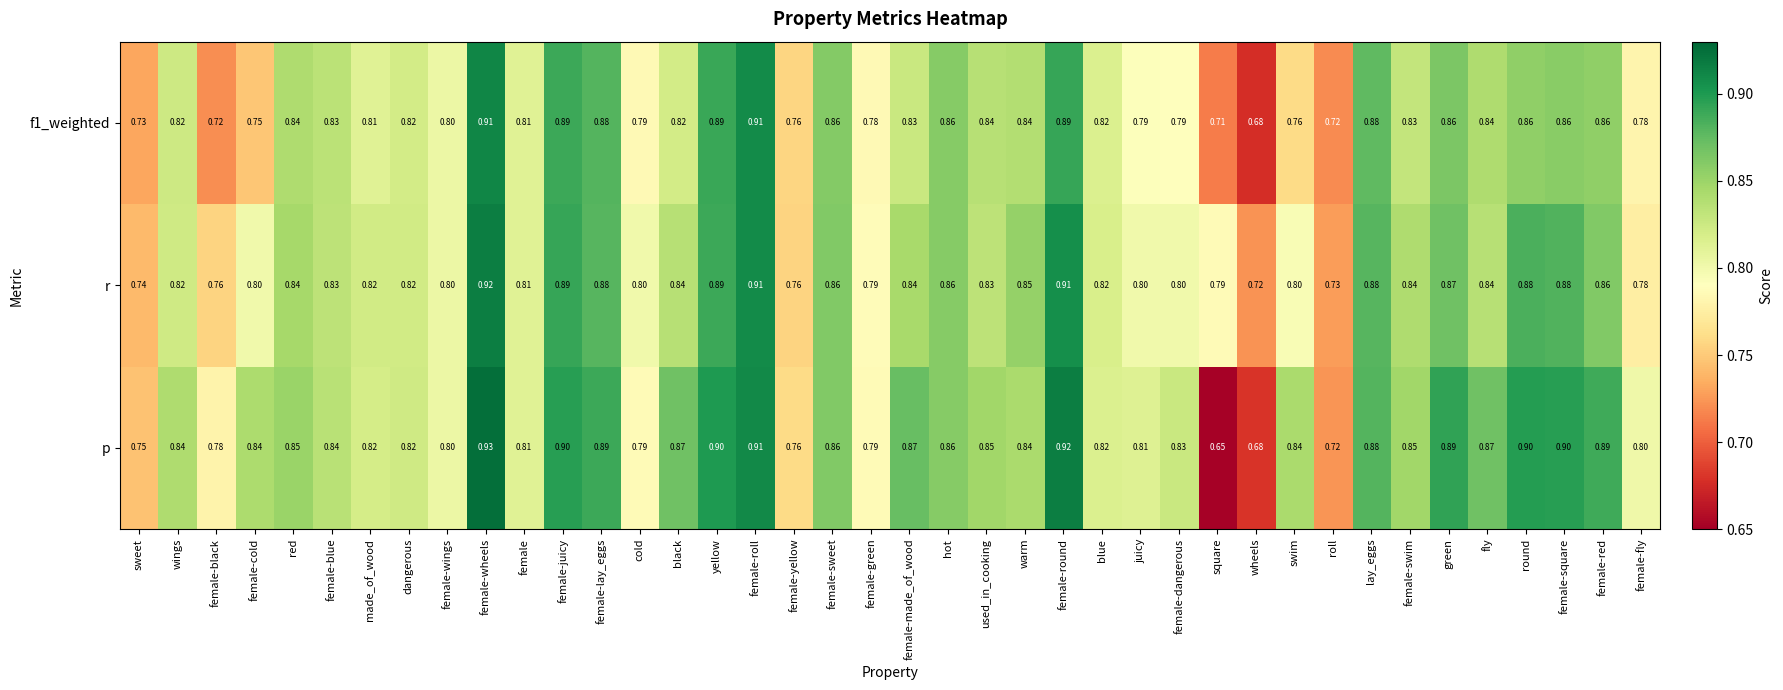

Between dangerous and yellow, which series saw the biggest shift?

p